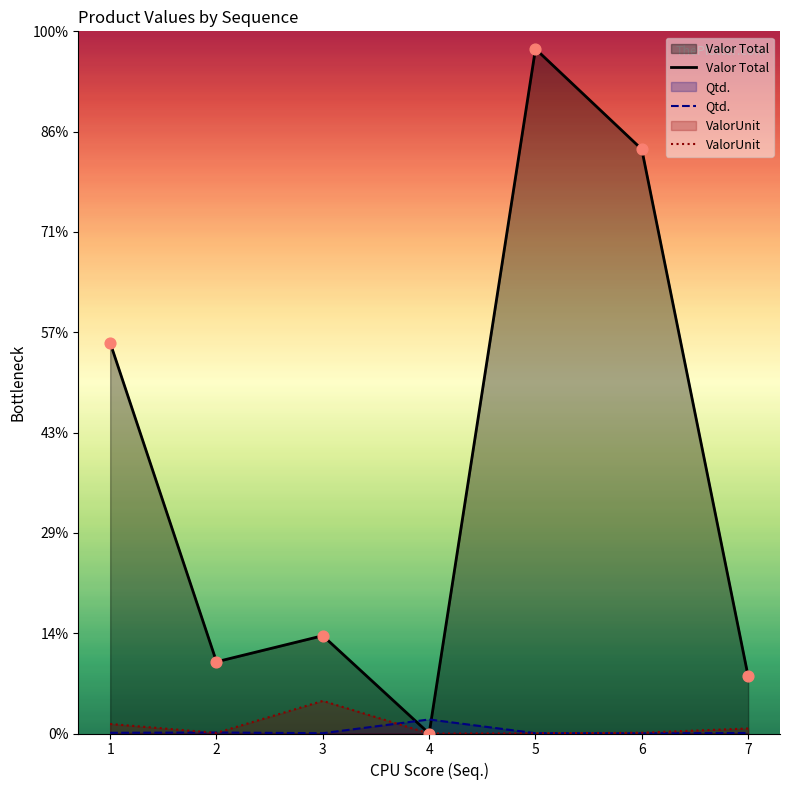

Which series has the widest spread of Y values?

Valor Total